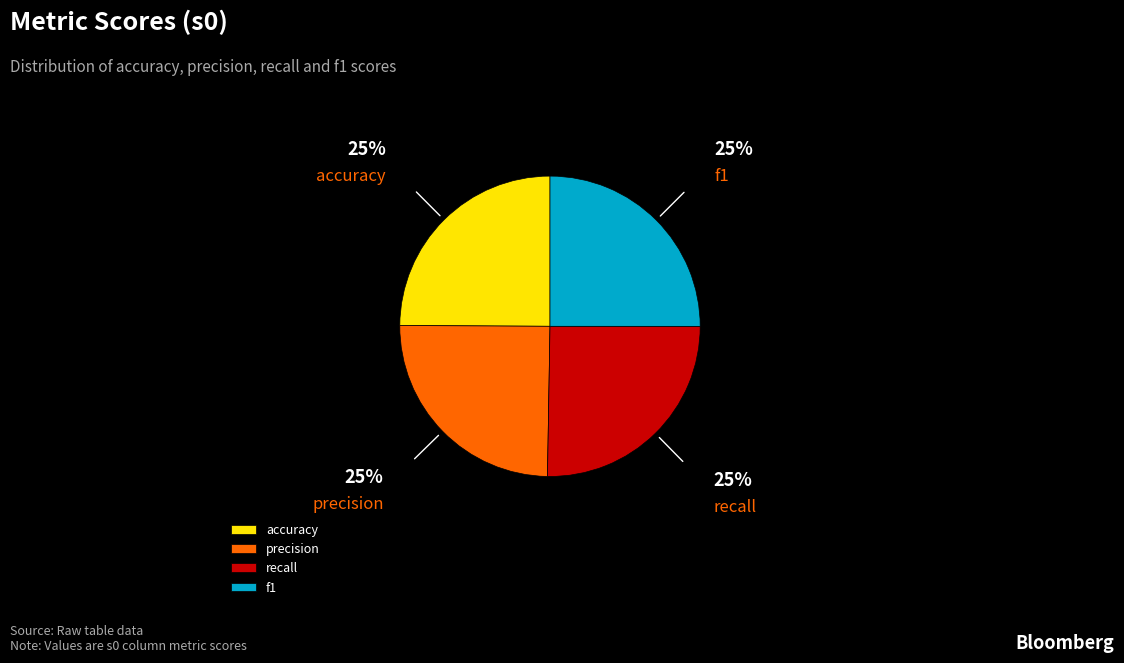

Is the sum of f1 and accuracy greater than half?

No